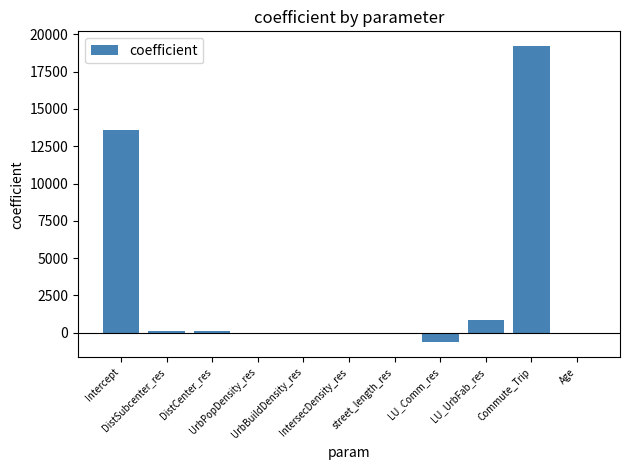

What is the maximum value shown in the chart?

19208.2